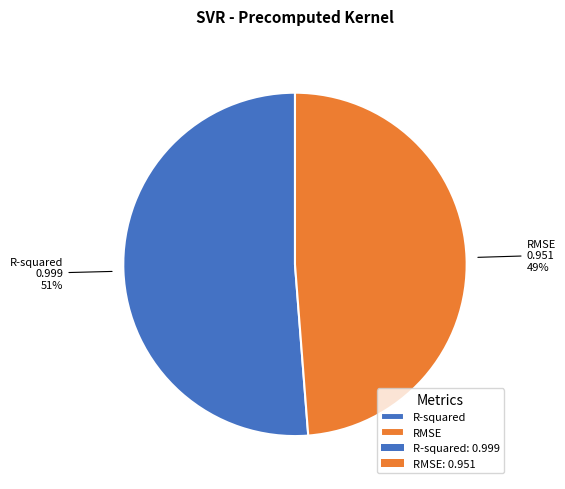

Rank the categories by value from lowest to highest.

RMSE, R-squared